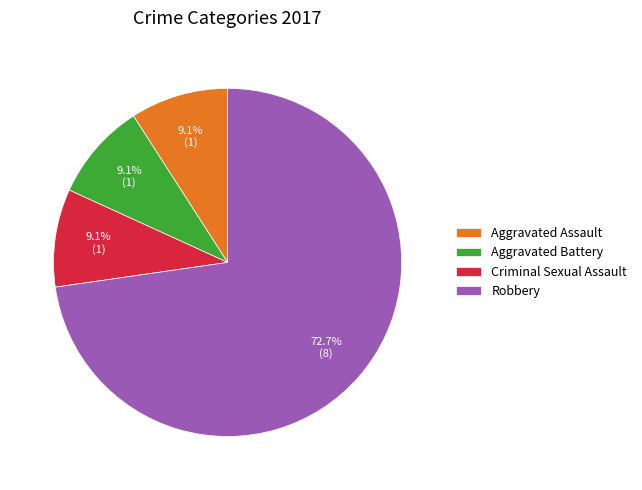

Do Criminal Sexual Assault and Aggravated Assault together represent more than half of the pie?

No